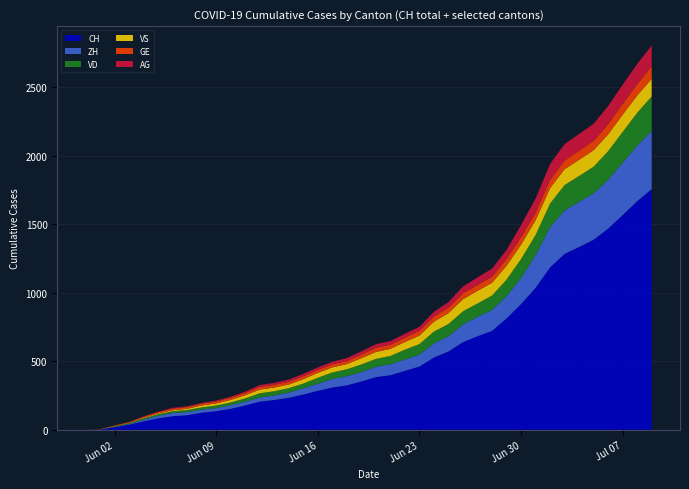

Reading left to right, list all the values displayed in this chart.

CH: 2020-05-31=0	2020-06-01=3	2020-06-02=20	2020-06-03=38	2020-06-04=62	2020-06-05=84	2020-06-06=100	2020-06-07=107	2020-06-08=125	2020-06-09=136	2020-06-10=154	2020-06-11=178	2020-06-12=206	2020-06-13=218	2020-06-14=234	2020-06-15=258	2020-06-16=285	2020-06-17=309	2020-06-18=325	2020-06-19=353	2020-06-20=385	2020-06-21=399	2020-06-22=431	2020-06-23=462	2020-06-24=528	2020-06-25=572	2020-06-26=640	2020-06-27=683	2020-06-28=722	2020-06-29=813	2020-06-30=918	2020-07-01=1036	2020-07-02=1185	2020-07-03=1284	2020-07-04=1334	2020-07-05=1387	2020-07-06=1468	2020-07-07=1567	2020-07-08=1668	2020-07-09=1757
ZH: 2020-05-31=0	2020-06-01=0	2020-06-02=2	2020-06-03=5	2020-06-04=13	2020-06-05=19	2020-06-06=23	2020-06-07=23	2020-06-08=23	2020-06-09=23	2020-06-10=26	2020-06-11=28	2020-06-12=30	2020-06-13=33	2020-06-14=38	2020-06-15=45	2020-06-16=52	2020-06-17=62	2020-06-18=67	2020-06-19=68	2020-06-20=75	2020-06-21=80	2020-06-22=83	2020-06-23=87	2020-06-24=103	2020-06-25=111	2020-06-26=130	2020-06-27=142	2020-06-28=153	2020-06-29=162	2020-06-30=190	2020-07-01=238	2020-07-02=294	2020-07-03=317	2020-07-04=330	2020-07-05=338	2020-07-06=357	2020-07-07=382	2020-07-08=405	2020-07-09=424
VD: 2020-05-31=0	2020-06-01=0	2020-06-02=4	2020-06-03=6	2020-06-04=9	2020-06-05=11	2020-06-06=13	2020-06-07=15	2020-06-08=16	2020-06-09=19	2020-06-10=20	2020-06-11=24	2020-06-12=31	2020-06-13=31	2020-06-14=32	2020-06-15=35	2020-06-16=43	2020-06-17=48	2020-06-18=50	2020-06-19=56	2020-06-20=58	2020-06-21=60	2020-06-22=71	2020-06-23=77	2020-06-24=86	2020-06-25=89	2020-06-26=95	2020-06-27=97	2020-06-28=105	2020-06-29=121	2020-06-30=138	2020-07-01=147	2020-07-02=172	2020-07-03=185	2020-07-04=188	2020-07-05=195	2020-07-06=208	2020-07-07=224	2020-07-08=240	2020-07-09=252
GE: 2020-05-31=0	2020-06-01=1	2020-06-02=4	2020-06-03=6	2020-06-04=8	2020-06-05=10	2020-06-06=13	2020-06-07=13	2020-06-08=14	2020-06-09=14	2020-06-10=16	2020-06-11=16	2020-06-12=20	2020-06-13=20	2020-06-14=20	2020-06-15=22	2020-06-16=22	2020-06-17=23	2020-06-18=23	2020-06-19=27	2020-06-20=31	2020-06-21=31	2020-06-22=32	2020-06-23=36	2020-06-24=38	2020-06-25=40	2020-06-26=43	2020-06-27=43	2020-06-28=44	2020-06-29=51	2020-06-30=55	2020-07-01=56	2020-07-02=61	2020-07-03=63	2020-07-04=66	2020-07-05=68	2020-07-06=75	2020-07-07=79	2020-07-08=83	2020-07-09=91
VS: 2020-05-31=0	2020-06-01=1	2020-06-02=2	2020-06-03=2	2020-06-04=4	2020-06-05=6	2020-06-06=7	2020-06-07=9	2020-06-08=14	2020-06-09=15	2020-06-10=19	2020-06-11=23	2020-06-12=27	2020-06-13=27	2020-06-14=27	2020-06-15=32	2020-06-16=36	2020-06-17=37	2020-06-18=38	2020-06-19=46	2020-06-20=50	2020-06-21=52	2020-06-22=56	2020-06-23=62	2020-06-24=72	2020-06-25=80	2020-06-26=88	2020-06-27=92	2020-06-28=93	2020-06-29=101	2020-06-30=105	2020-07-01=108	2020-07-02=112	2020-07-03=116	2020-07-04=118	2020-07-05=120	2020-07-06=123	2020-07-07=126	2020-07-08=126	2020-07-09=128
AG: 2020-05-31=0	2020-06-01=0	2020-06-02=0	2020-06-03=1	2020-06-04=3	2020-06-05=3	2020-06-06=5	2020-06-07=5	2020-06-08=5	2020-06-09=7	2020-06-10=7	2020-06-11=10	2020-06-12=13	2020-06-13=14	2020-06-14=16	2020-06-15=17	2020-06-16=18	2020-06-17=18	2020-06-18=21	2020-06-19=23	2020-06-20=26	2020-06-21=26	2020-06-22=28	2020-06-23=28	2020-06-24=35	2020-06-25=40	2020-06-26=50	2020-06-27=55	2020-06-28=59	2020-06-29=65	2020-06-30=88	2020-07-01=103	2020-07-02=116	2020-07-03=120	2020-07-04=123	2020-07-05=125	2020-07-06=132	2020-07-07=140	2020-07-08=147	2020-07-09=153